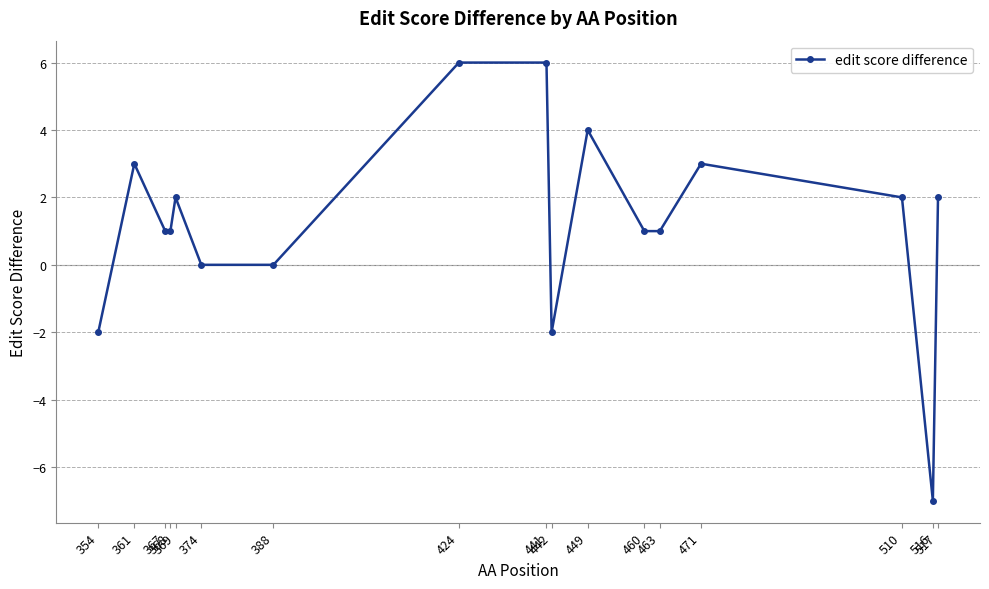

The value at 449 is 7. True or false?

False